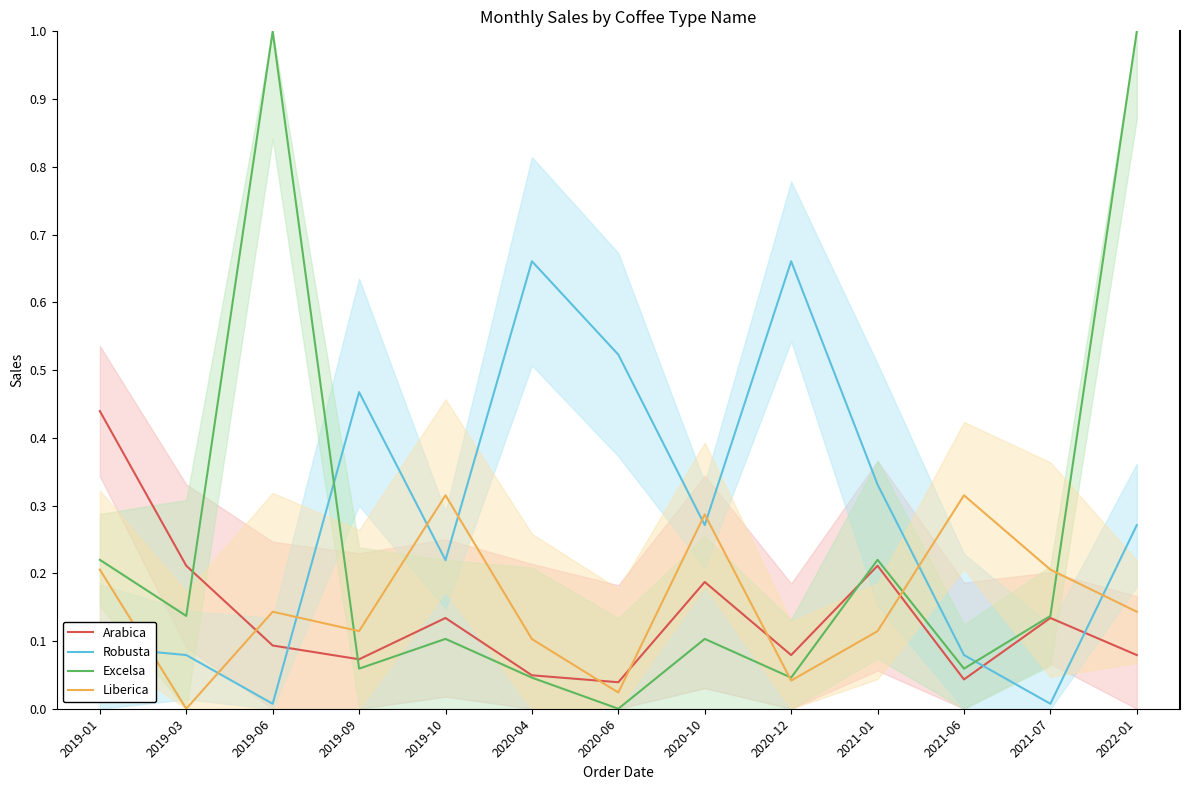

Is this an area chart (filled region under the line)?

No